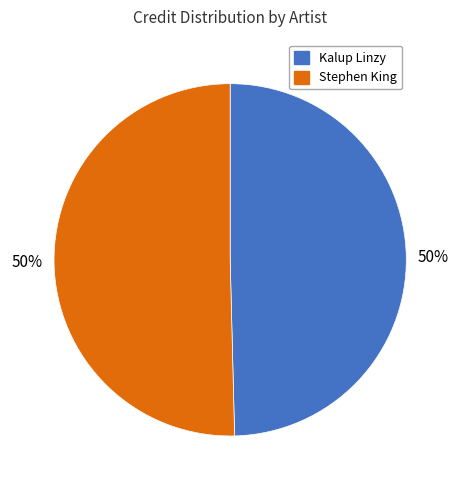

The Stephen King slice represents 50% of the pie. True or false?

True